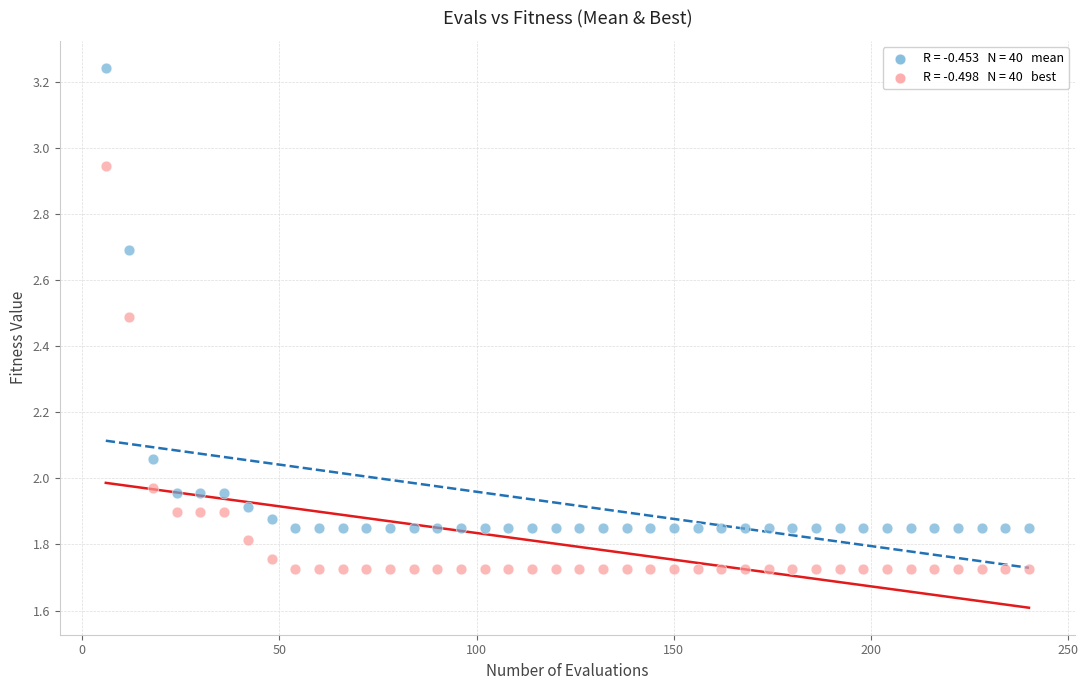

Across all data points, what is the range of X values (max minus min)?

234.0